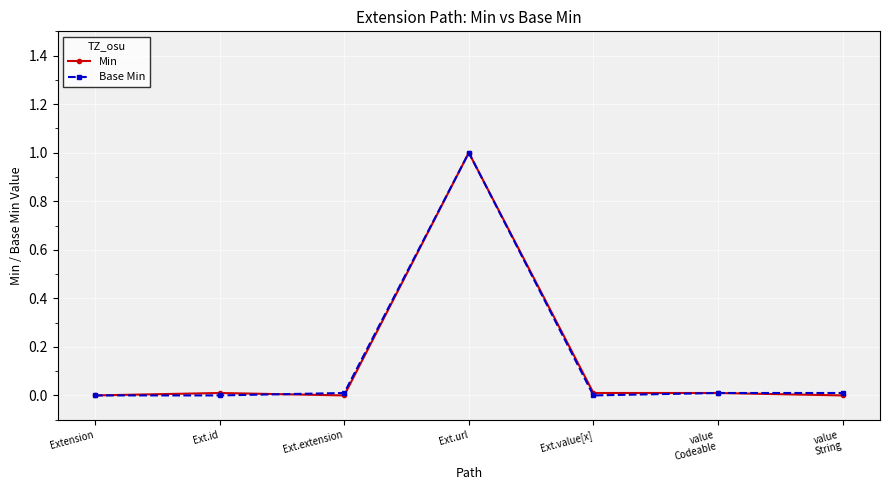

At which category is the sum across all series the highest?

Ext.url